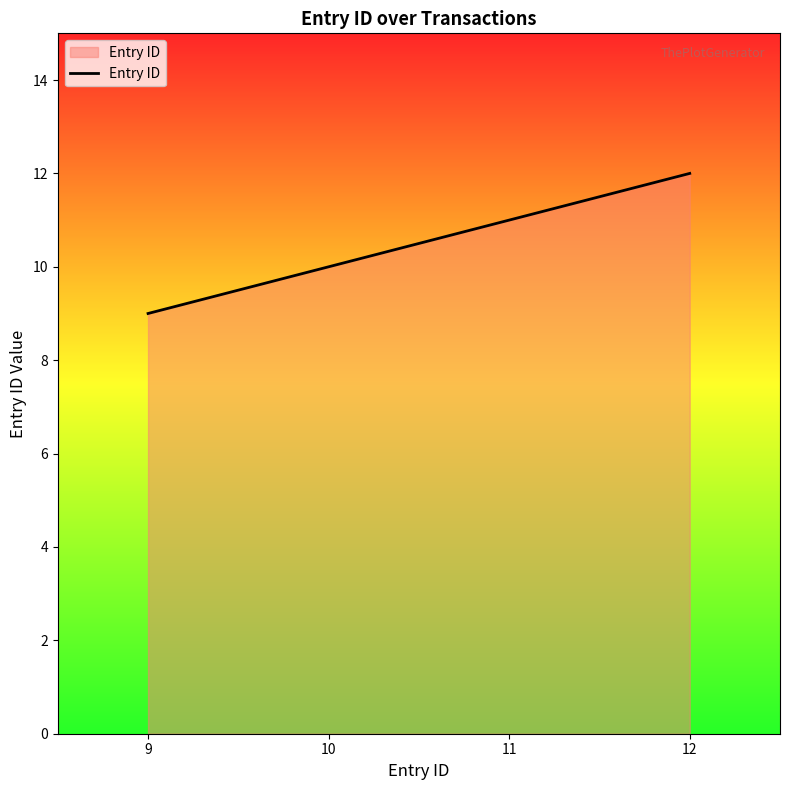

What is the change in value from 9 to 10?

+1